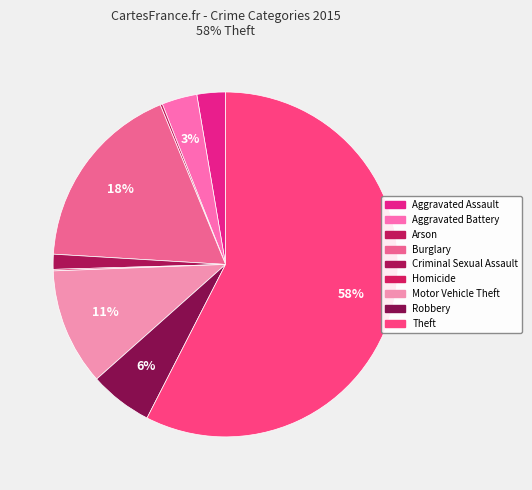

Which category has the smallest portion of the pie?

Homicide